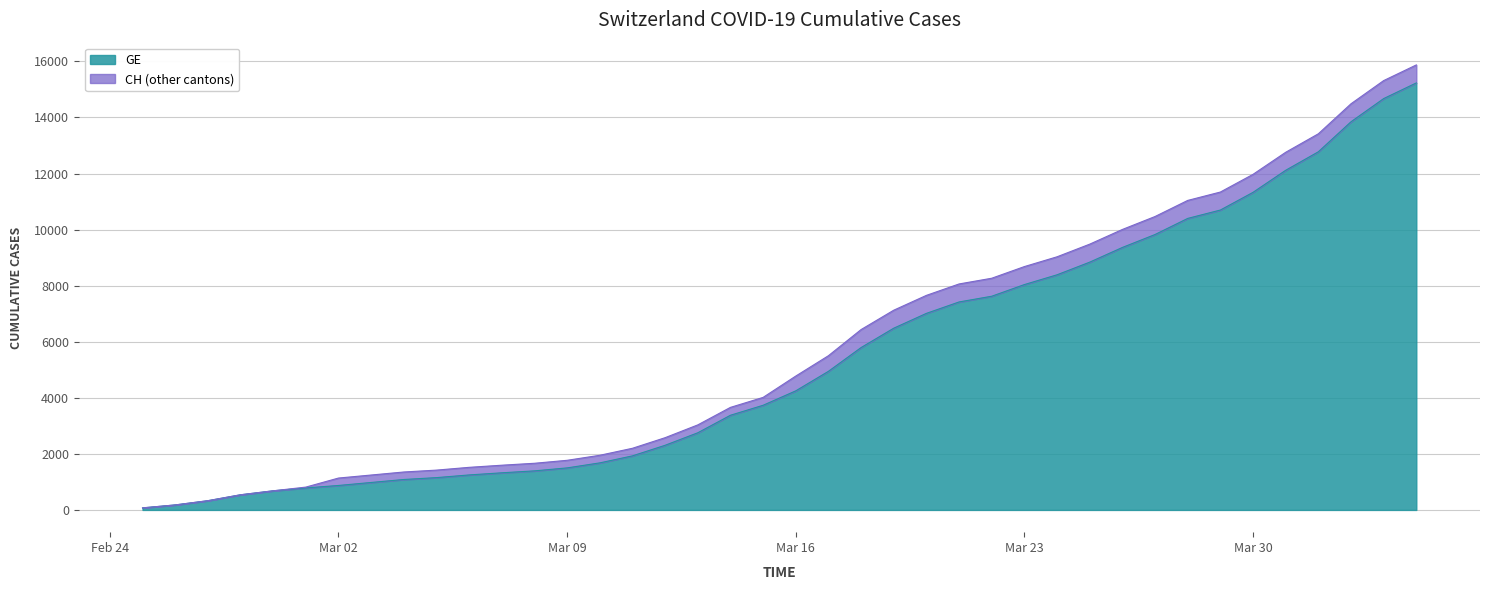

At which label is CH closest to 7974?

2020-03-21